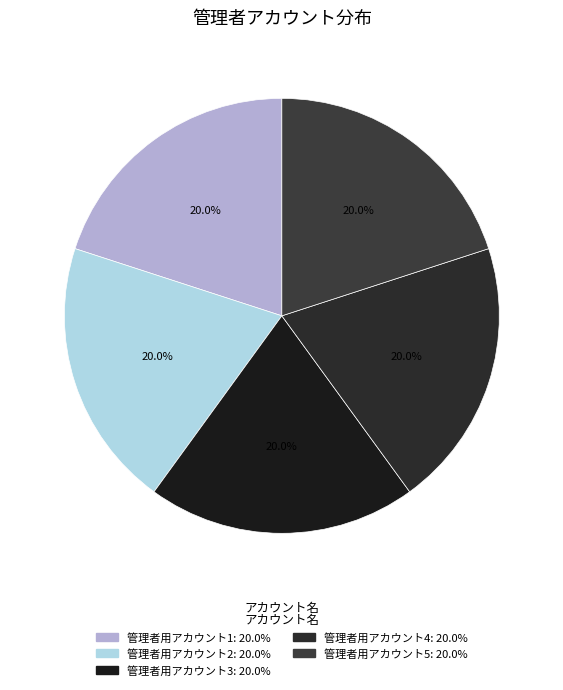

To the nearest percent, what is the average slice percentage?

20%